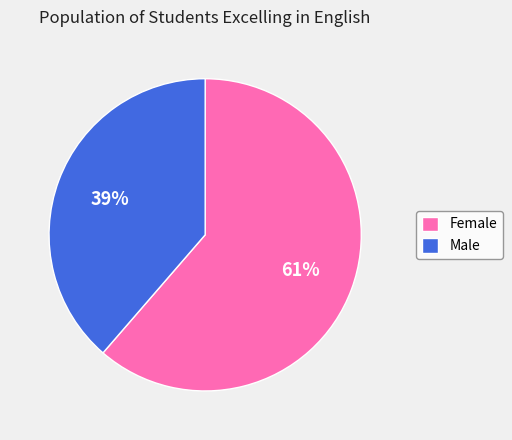

Is the sum of Male and Female greater than half?

Yes